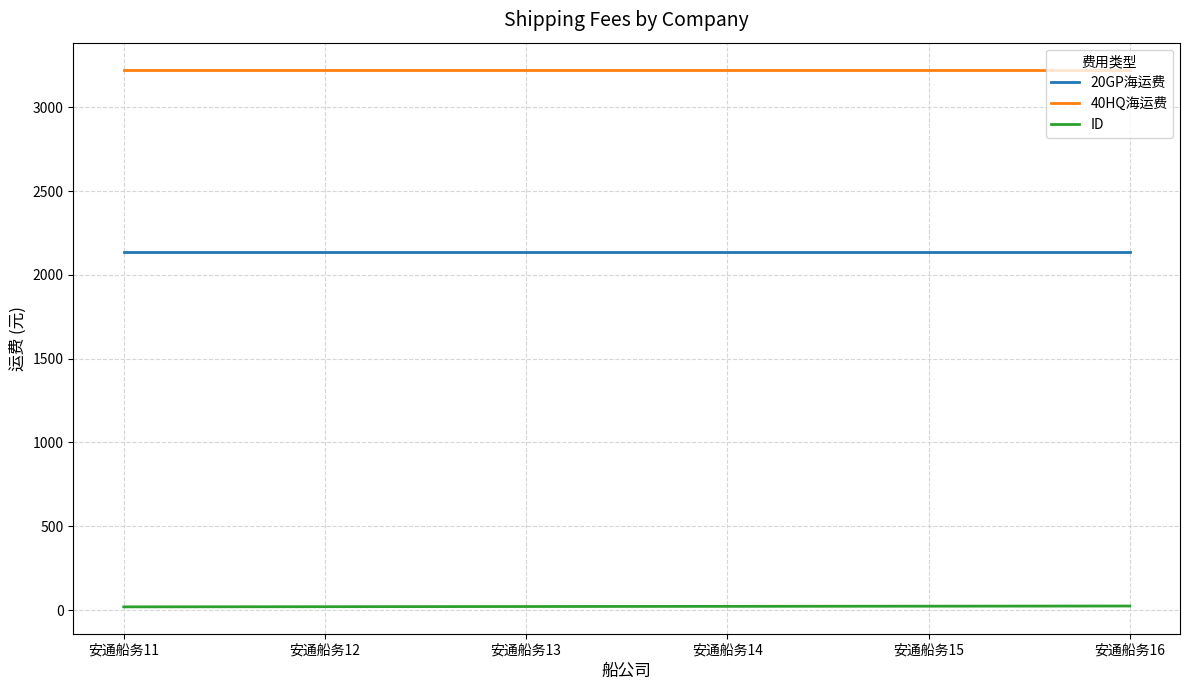

True or false: 40HQ海运费 and 20GP海运费 cross at least once.

False